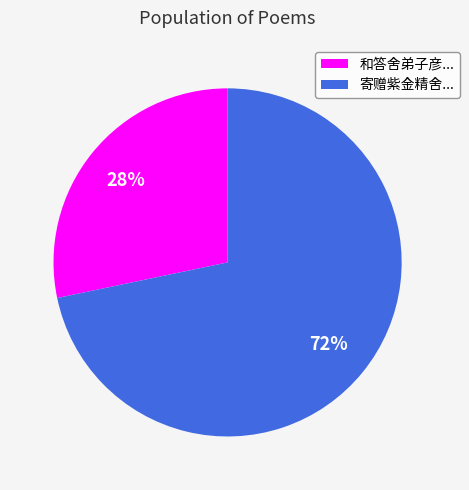

Is there a majority slice in this chart?

Yes